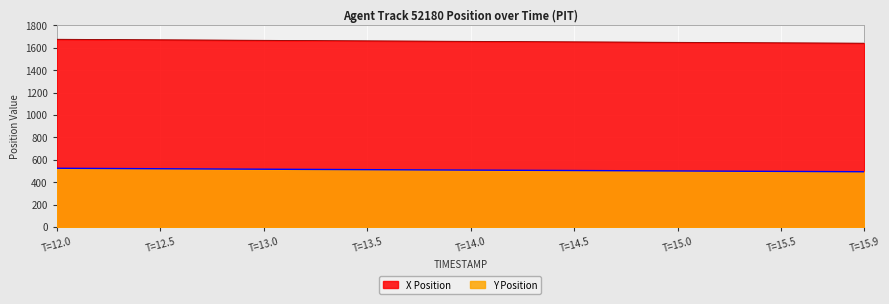

What is the minimum value for Y Position?

493.0